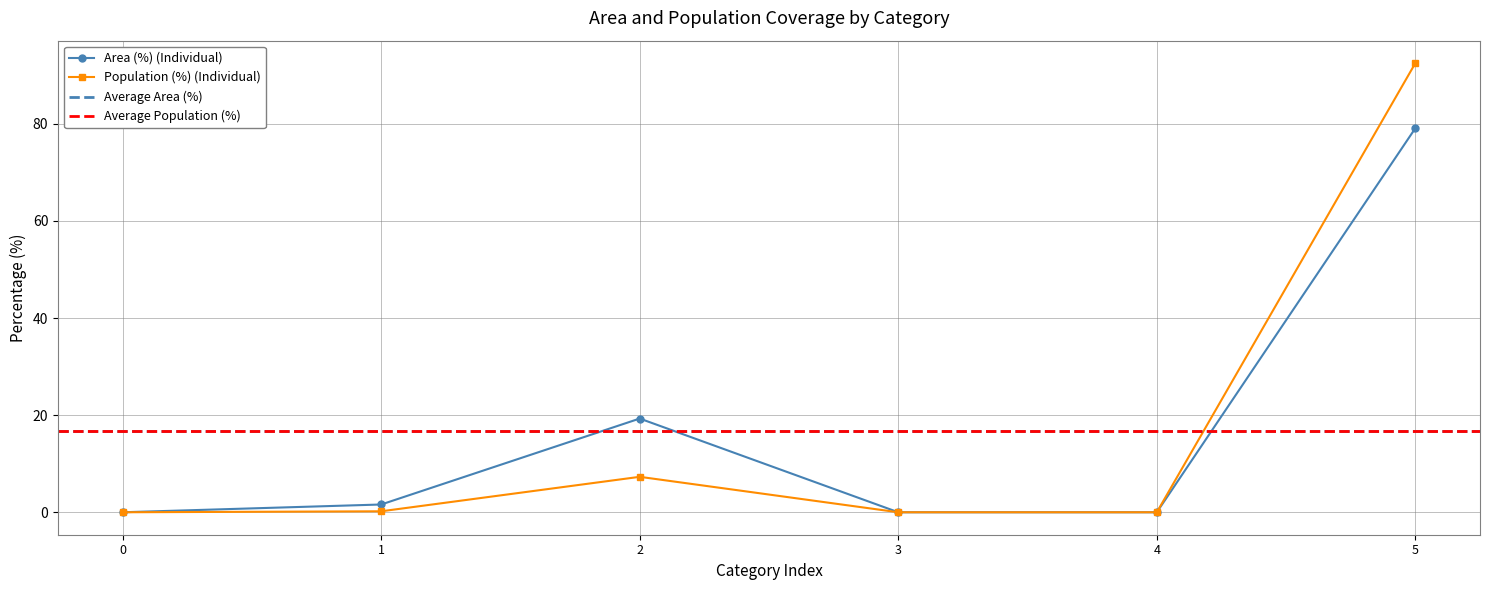

Does the chart display data point markers on the line(s)?

Yes